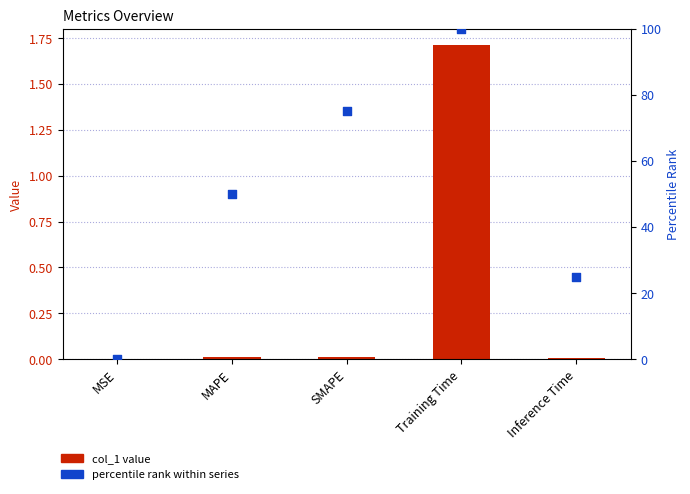

What are all the series names shown in the legend?

col_1 value, percentile rank within series